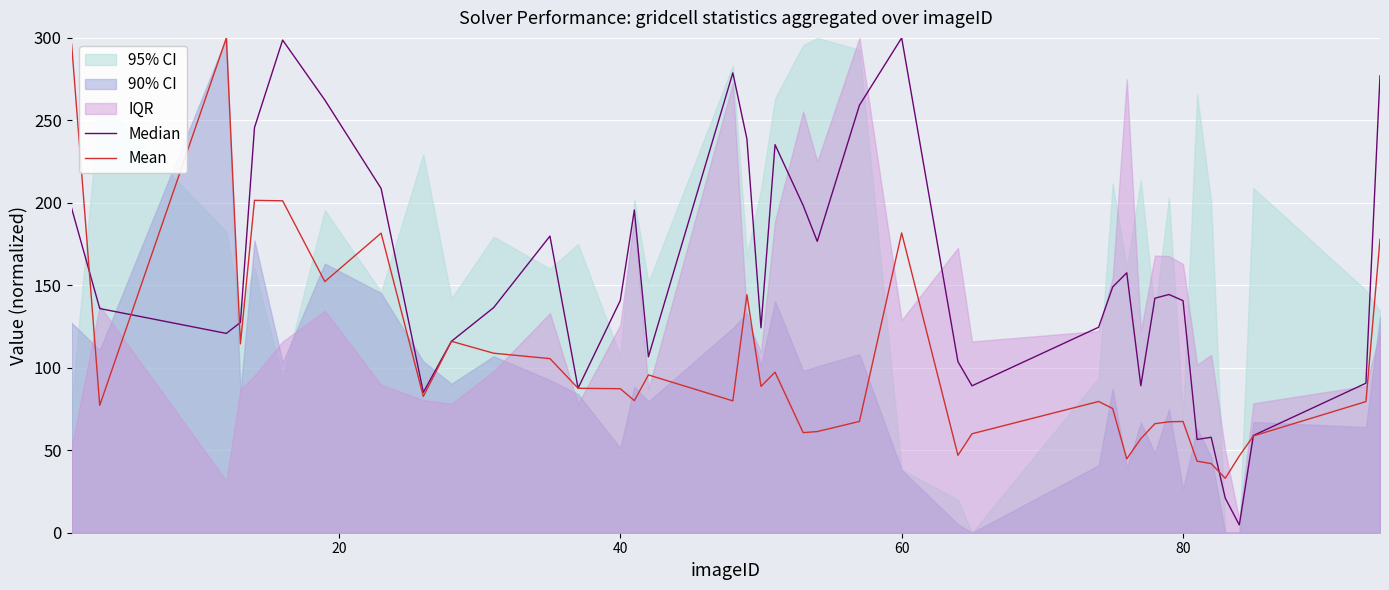

Is it true that Mean equals 26.1 at 40?

False